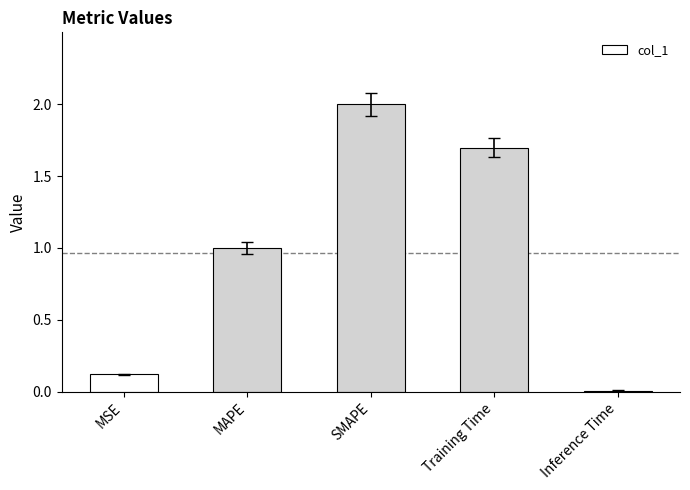

List the labels in order of value, largest first.

SMAPE, Training Time, MAPE, MSE, Inference Time